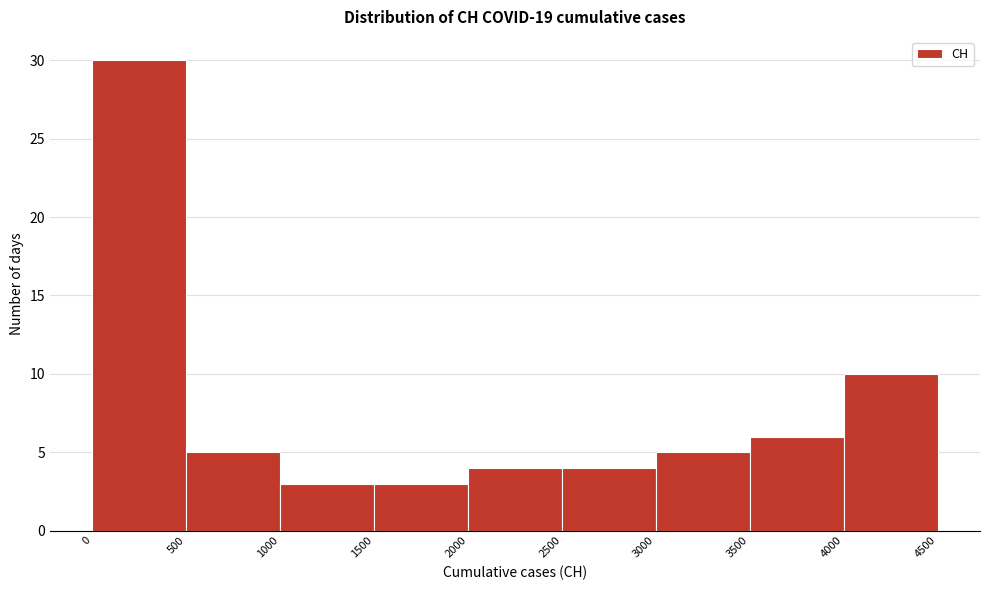

What is the height of the bar covering 1000 to 1500 on the x-axis? The values are not printed on the chart, so give them approximately, as read against the axis.

3